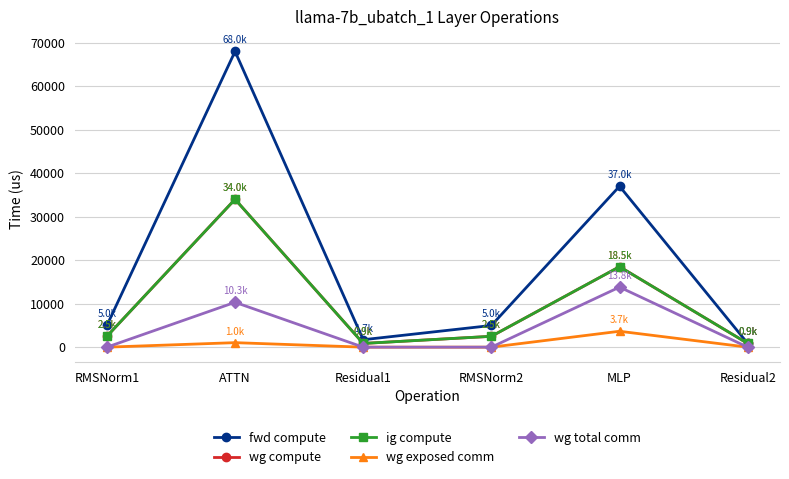

At which category is the sum across all series the highest?

ATTN